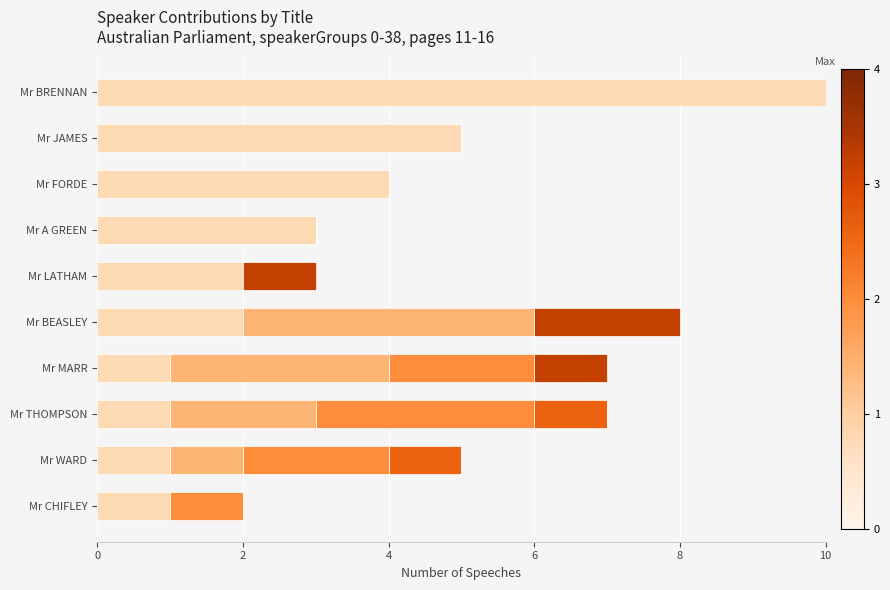

At which category is the sum across all series the highest?

Mr BRENNAN